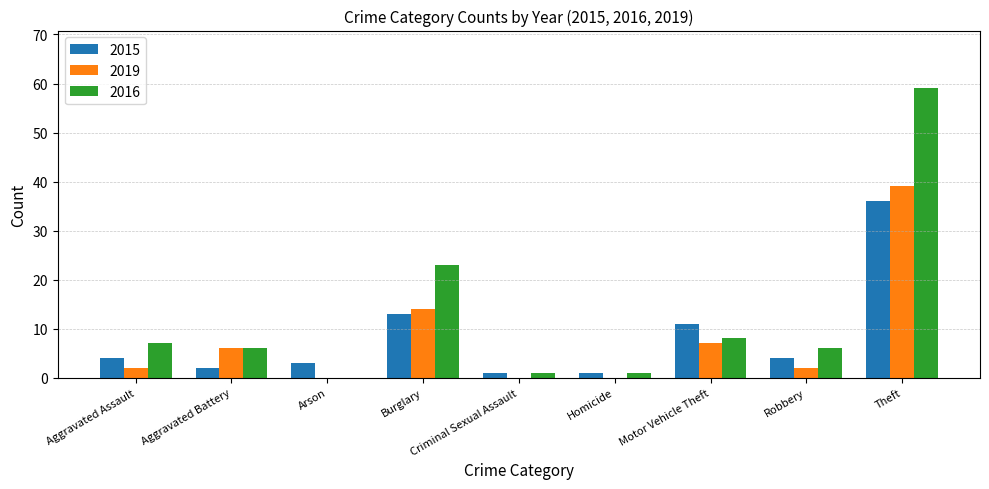

Which series has the largest range (max minus min)?

2016